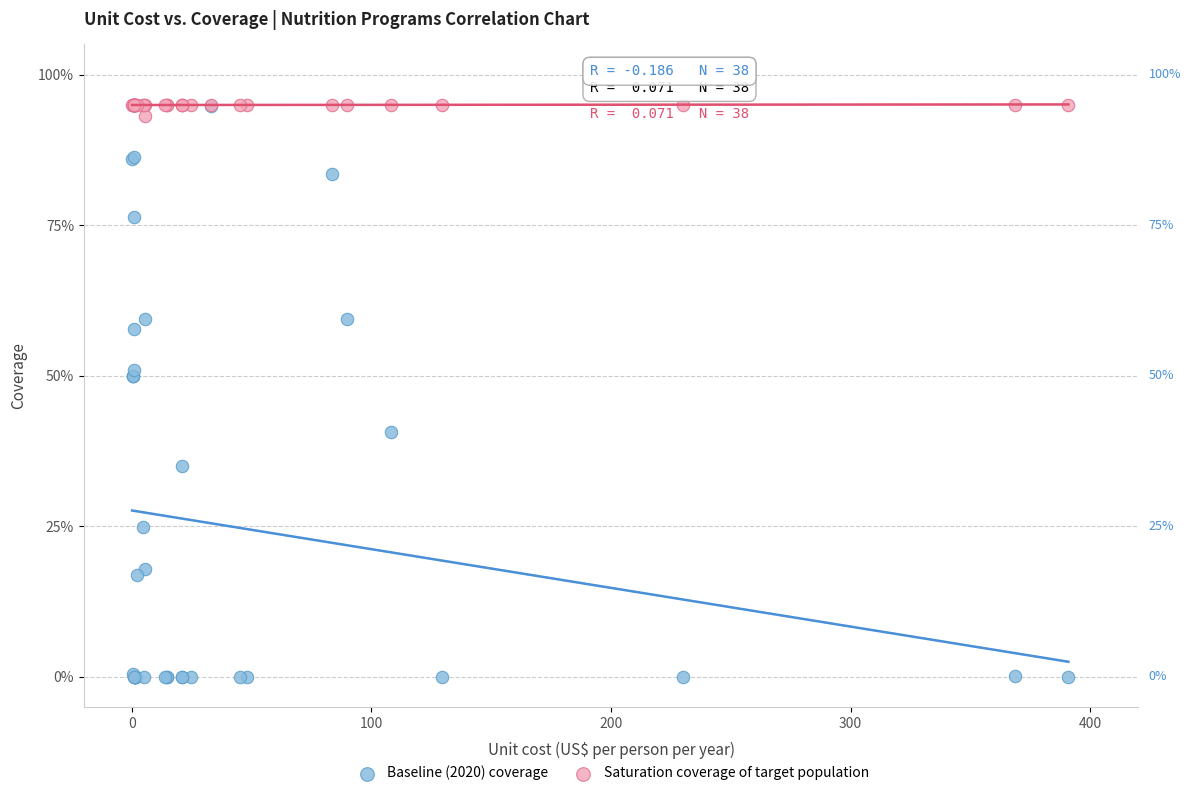

What are all the series names shown in the legend?

Baseline (2020) coverage, Saturation coverage of target population